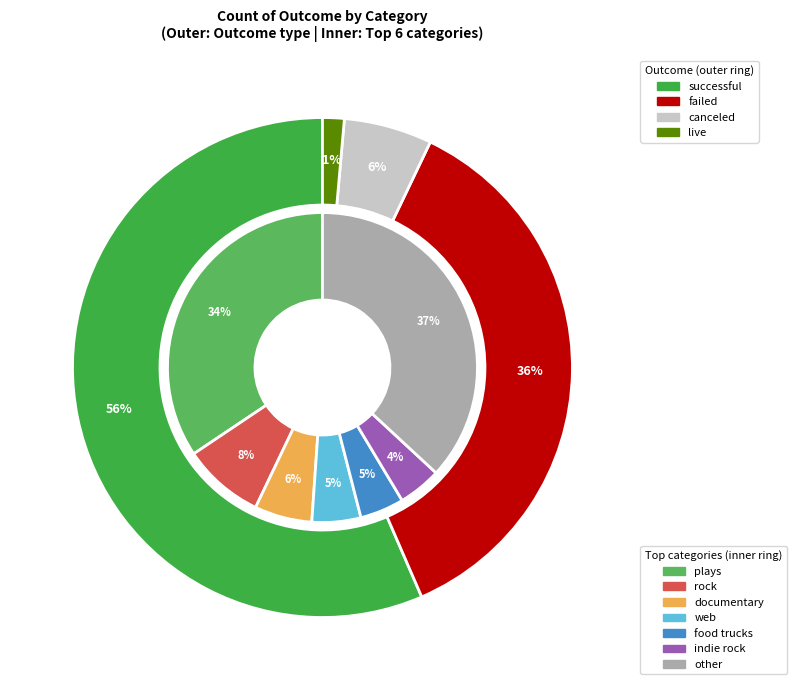

Is there any slice that represents more than half of the pie?

No